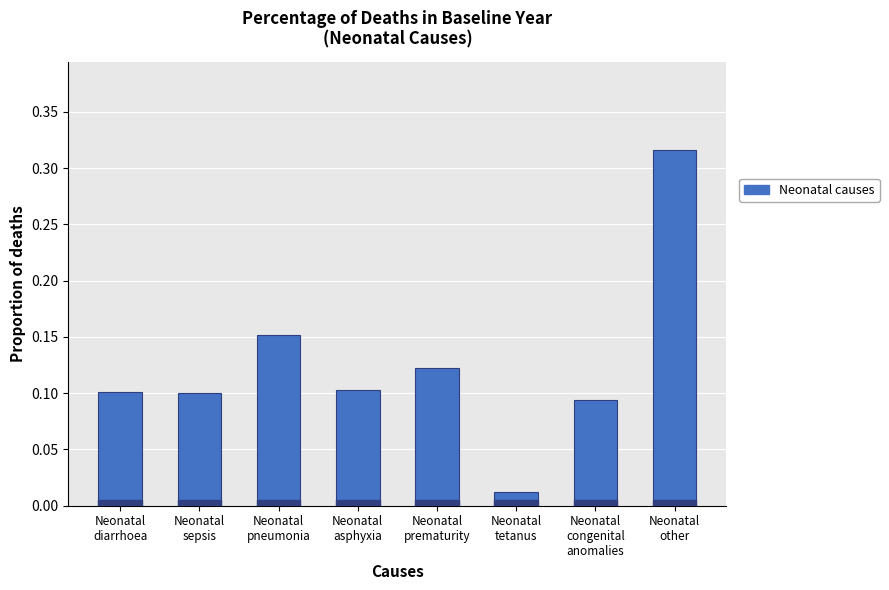

How many series are shown in this chart?

1